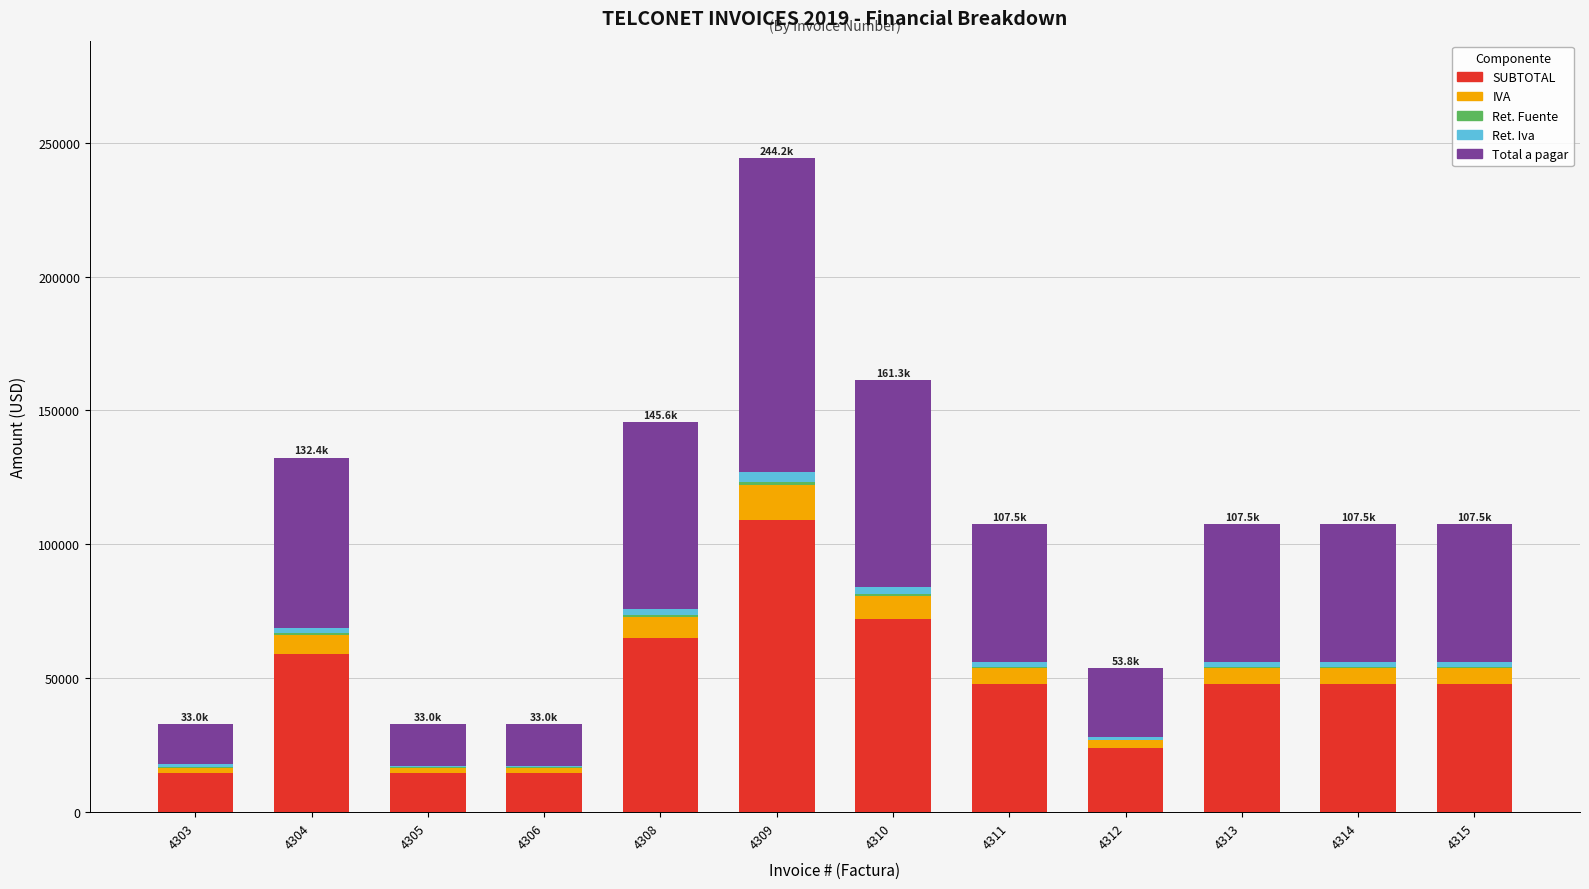

At which category is the sum across all series the highest?

4309